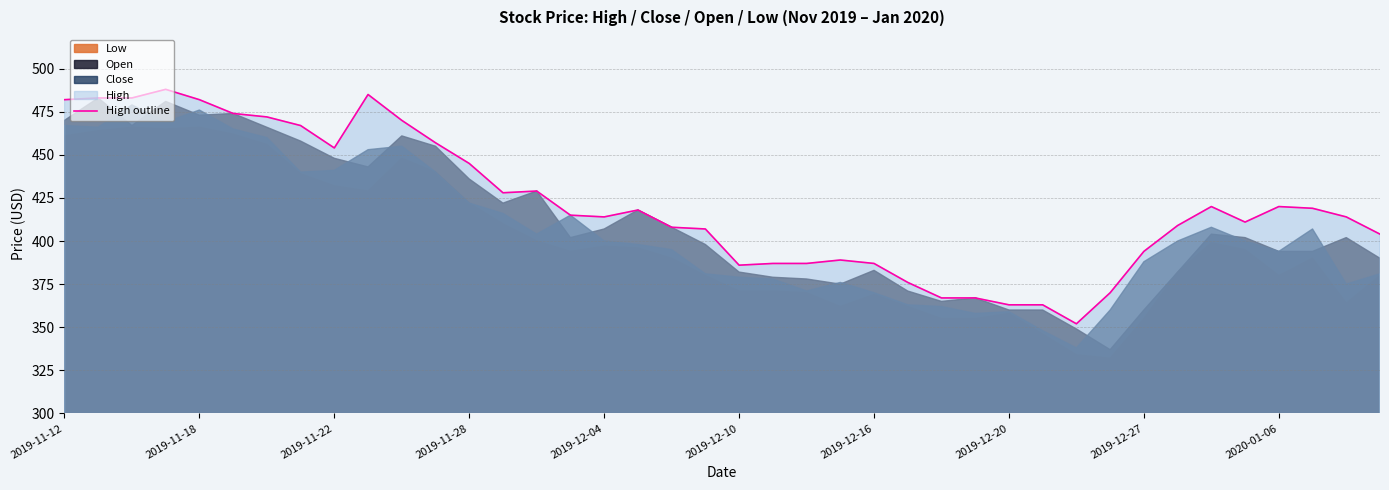

What is the lowest value of the High outline series?

352